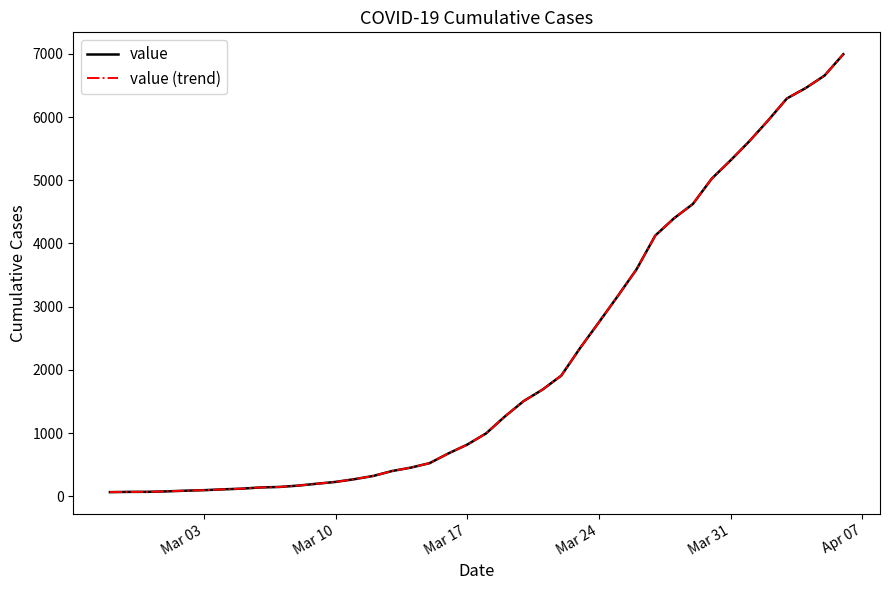

What is the value of the value (trend) point at the 6th from the left?

95